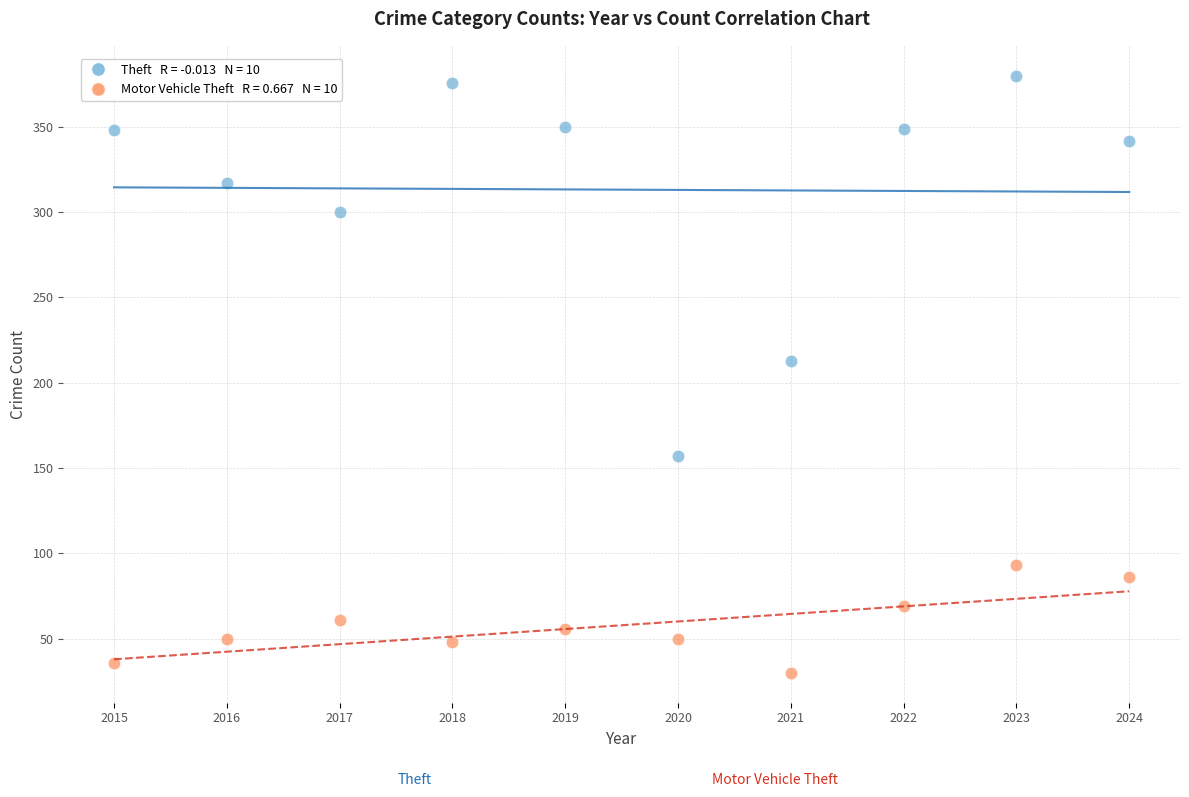

Across all data points, what is the range of Y values (max minus min)?

350